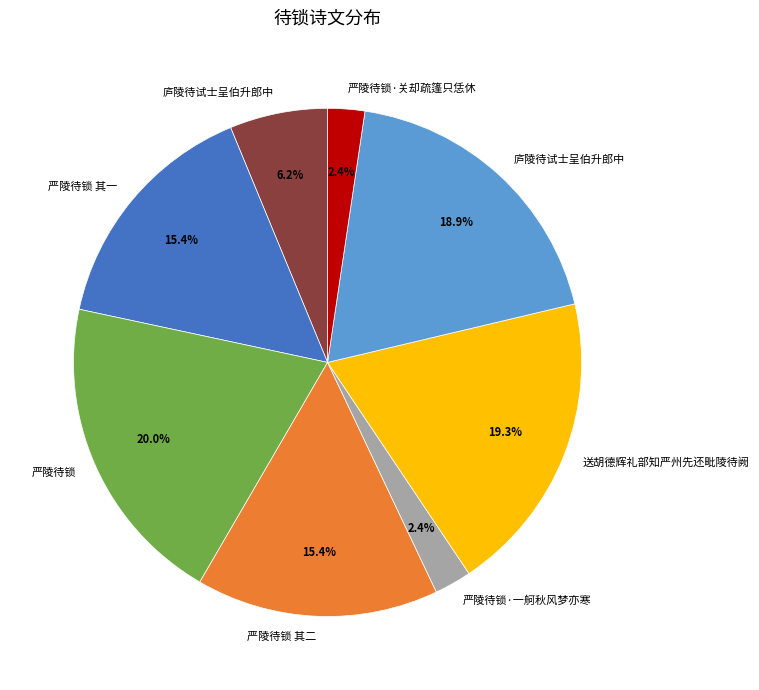

Does any single category account for the majority?

No